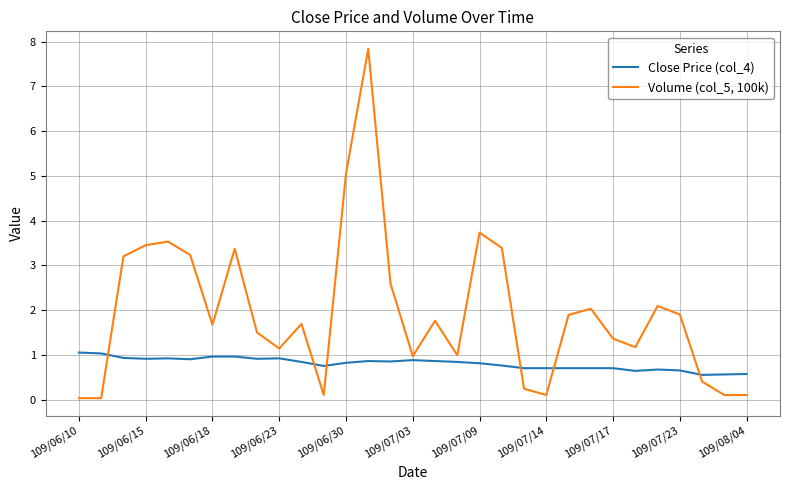

What is the highest value of the Close Price (col_4) series?

1.1